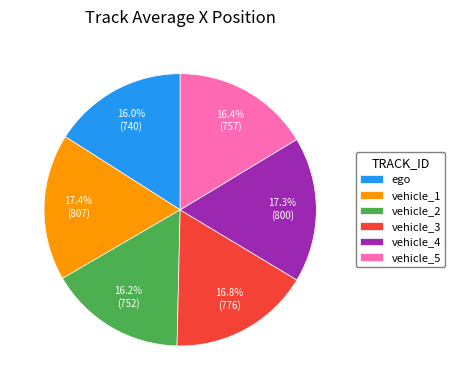

To the nearest percent, what is the average slice percentage?

17%